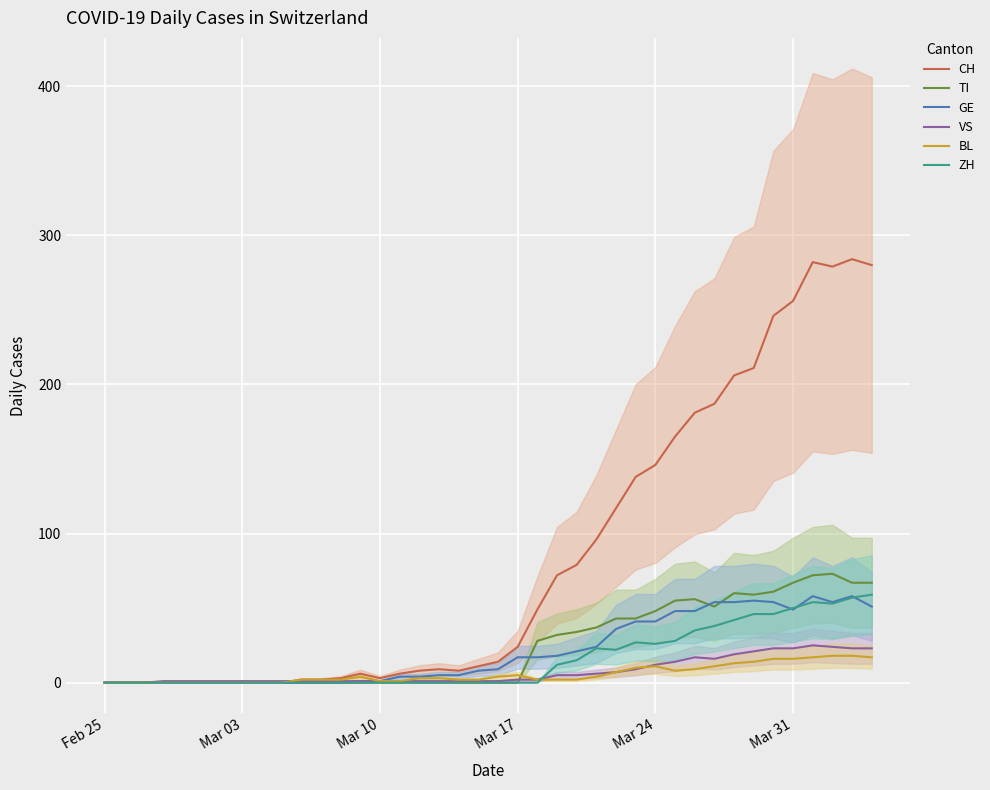

What is the sum of all BL values?

226